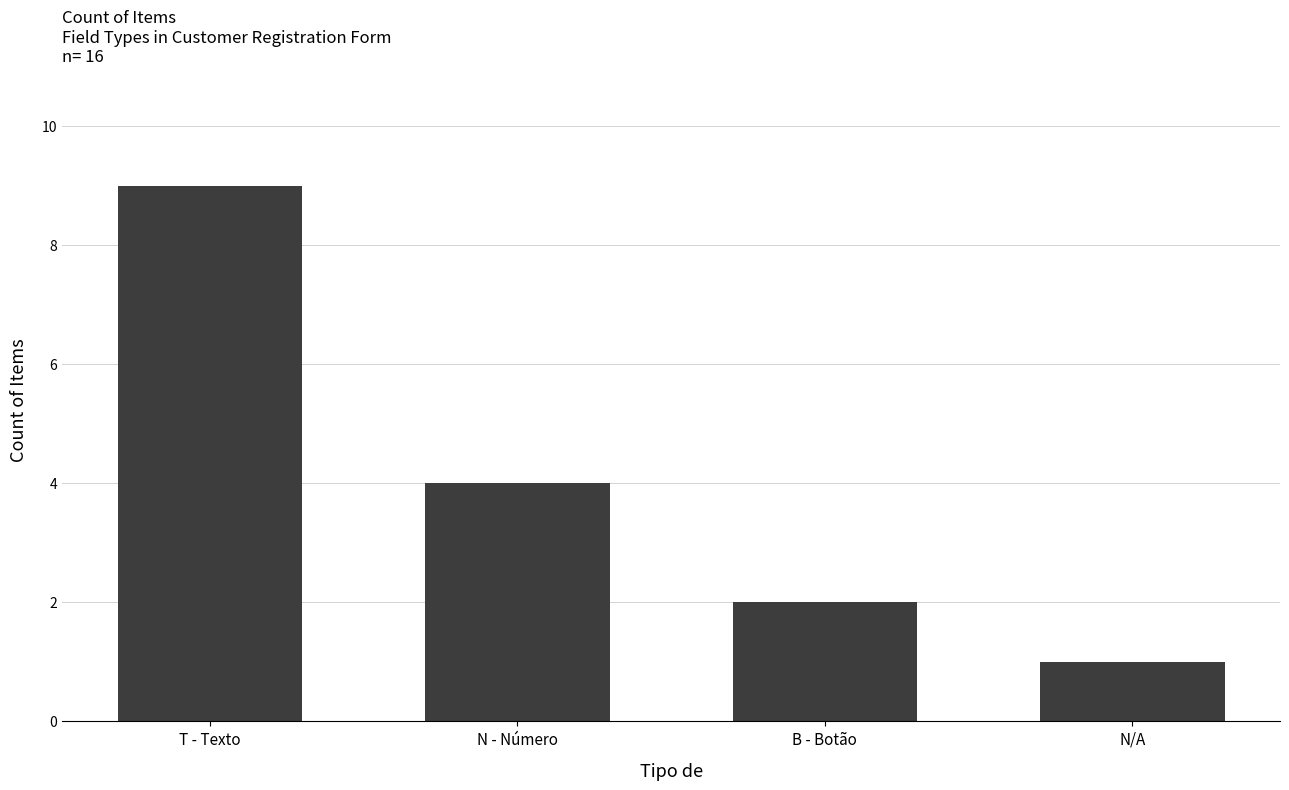

Reading right to left, what are all the values shown in this chart?

1	2	4	9